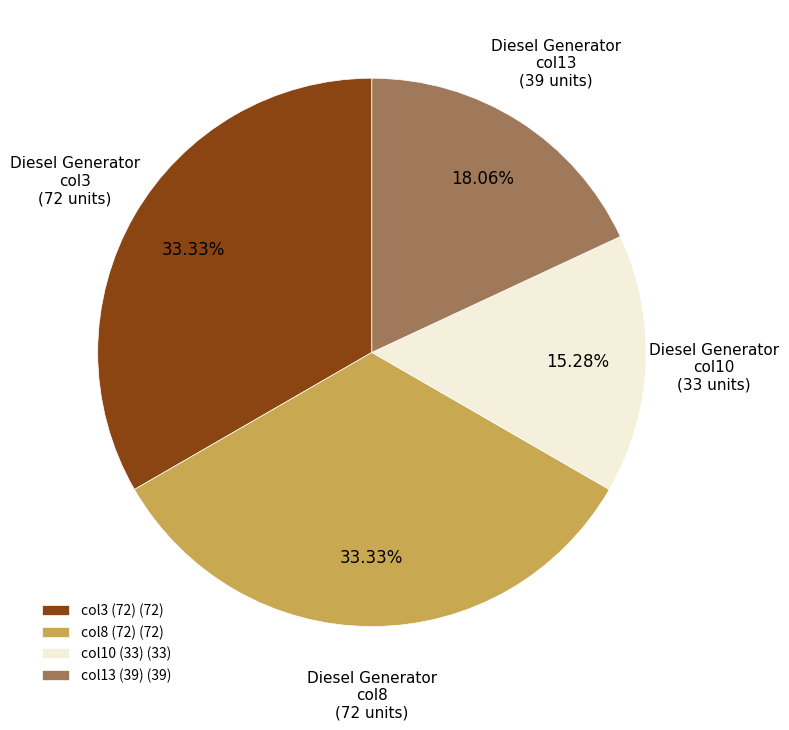

To the nearest percent, what is the difference between the largest and smallest slice percentages?

18%